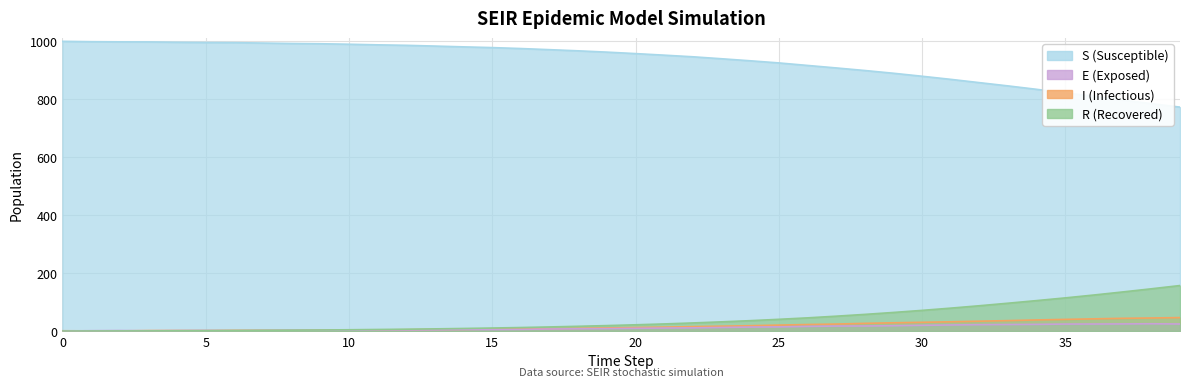

What is the value of the S point at the 35th from the left?

833.5